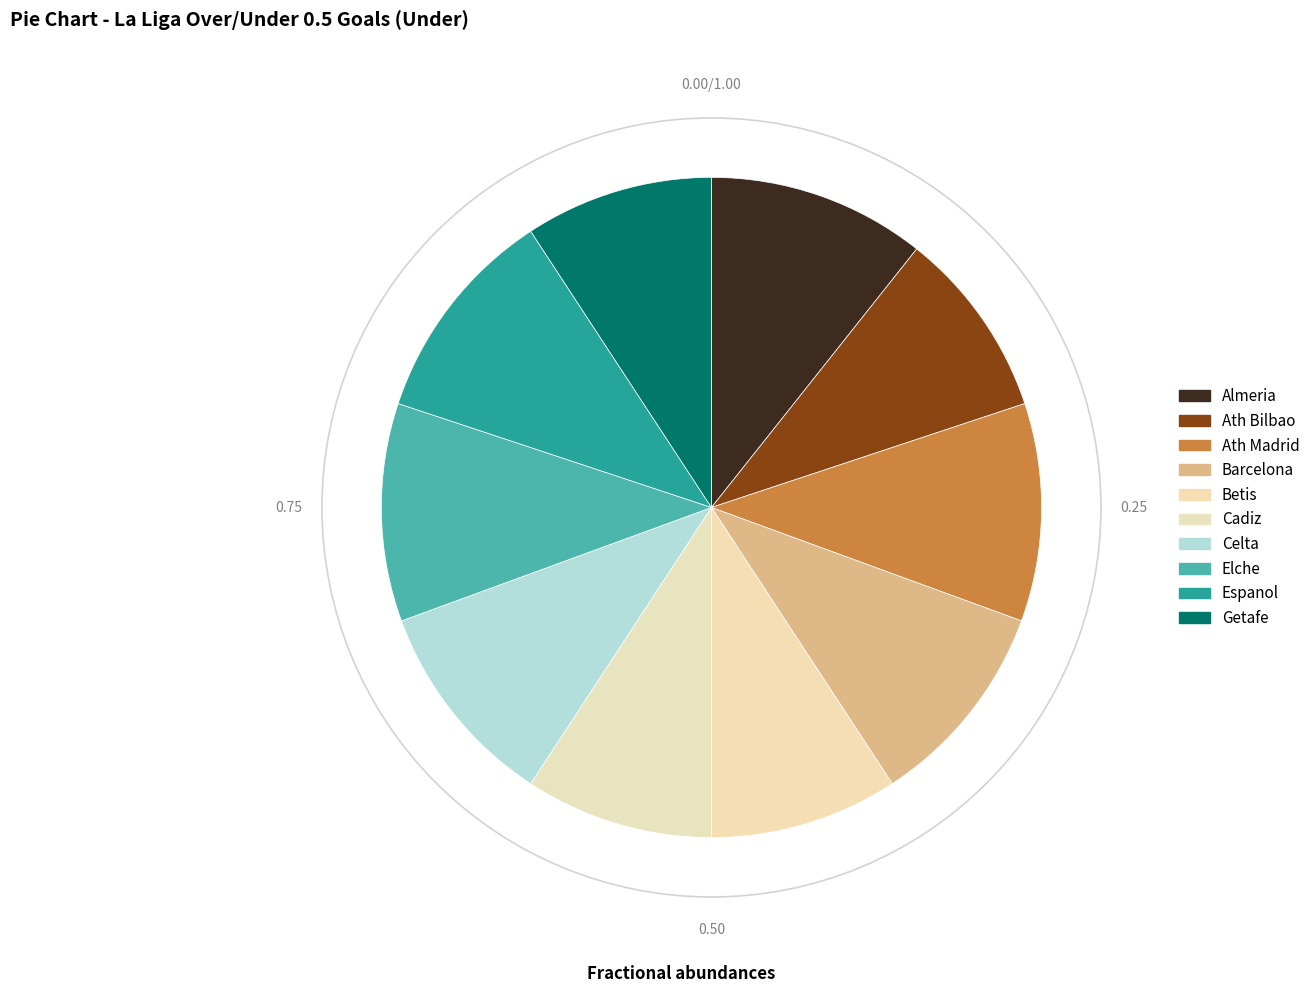

Which category has the biggest portion of the pie?

Almeria